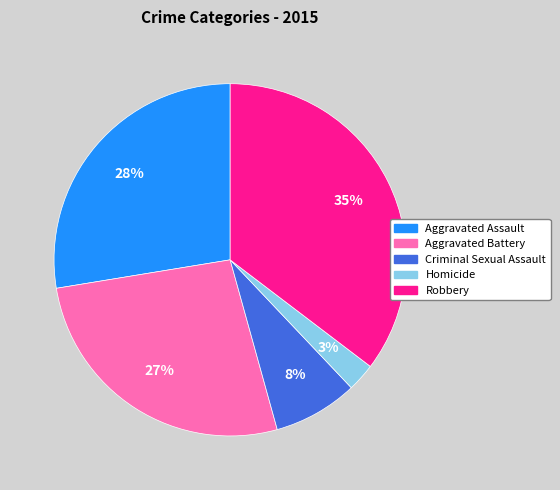

Is the sum of Robbery and Aggravated Battery greater than half?

Yes